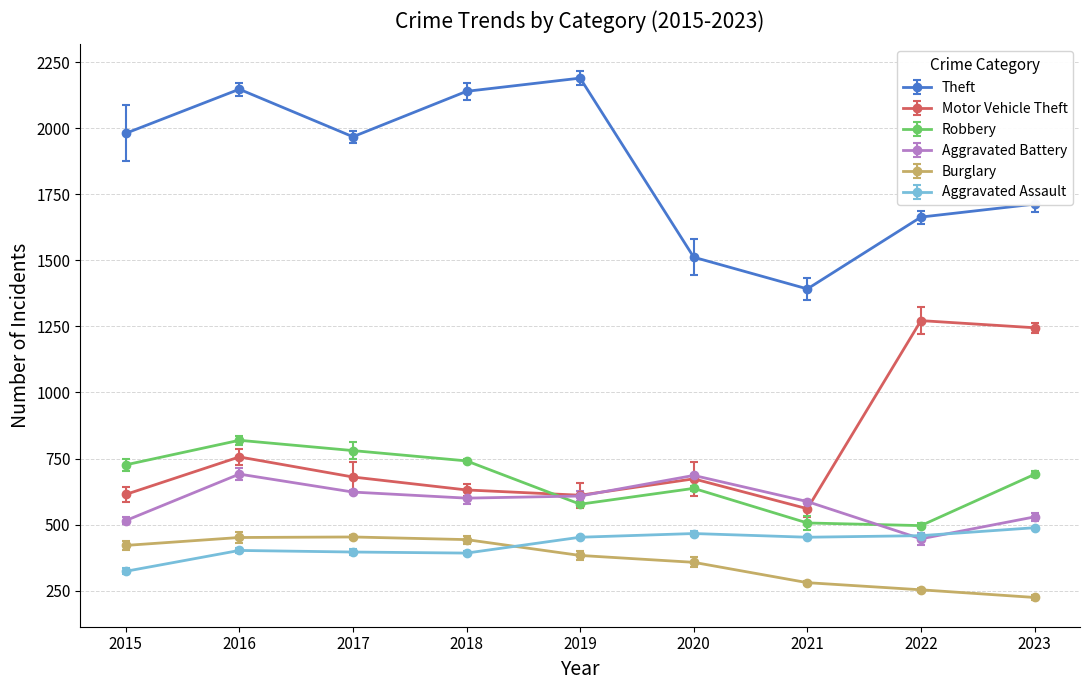

Is it true that Burglary equals 463 at 2021?

False